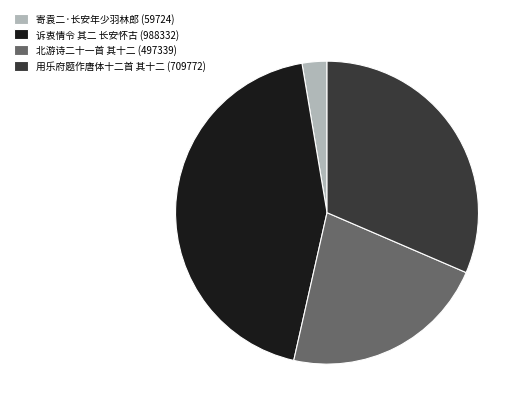

Between 用乐府题作唐体十二首 其十二 (709772) and 诉衷情令 其二 长安怀古 (988332), which is larger?

诉衷情令 其二 长安怀古 (988332)